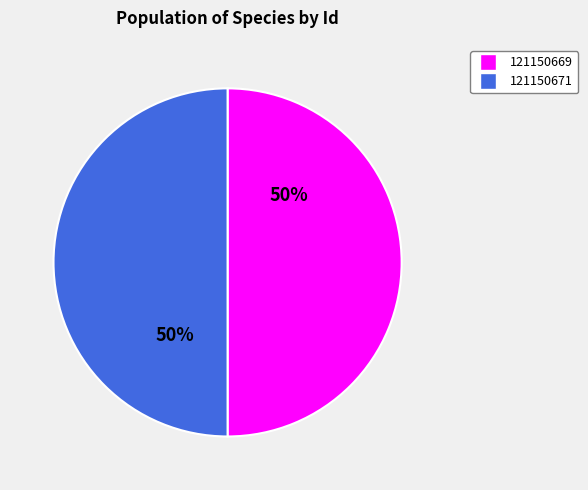

To the nearest percent, what is the combined percentage of 121150669 and 121150671?

100%